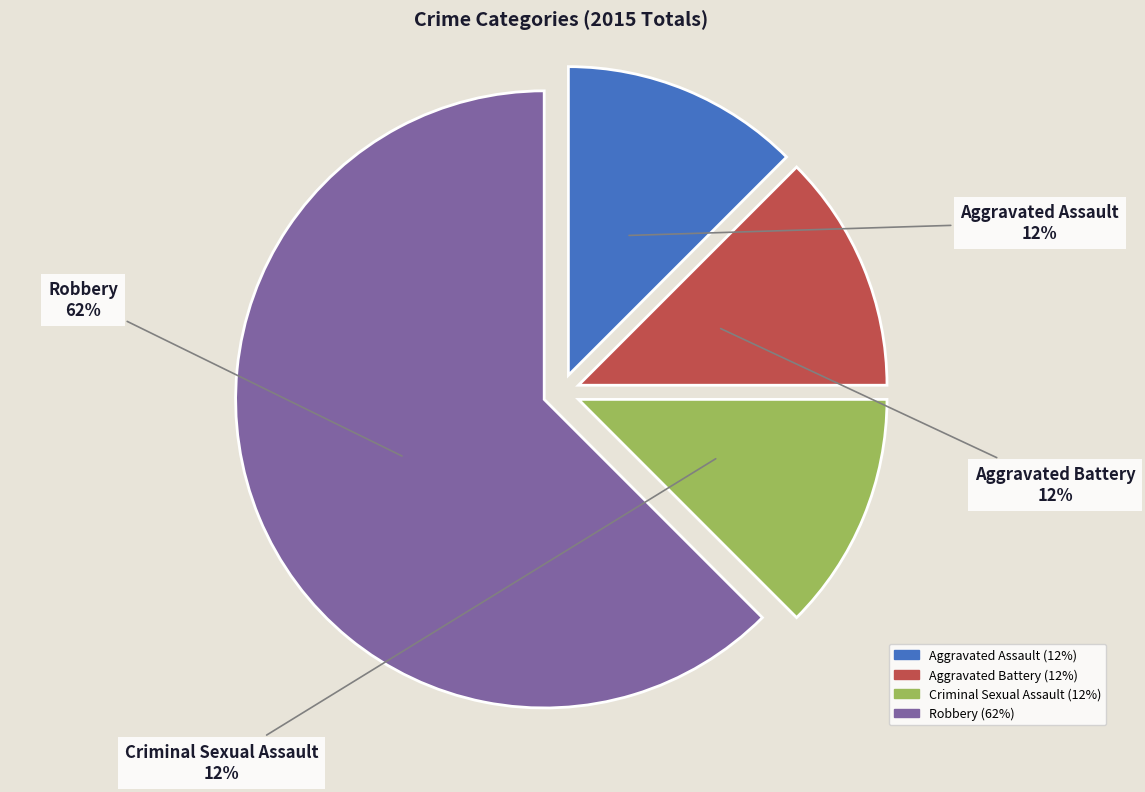

Which slice represents more than half of the pie?

Robbery